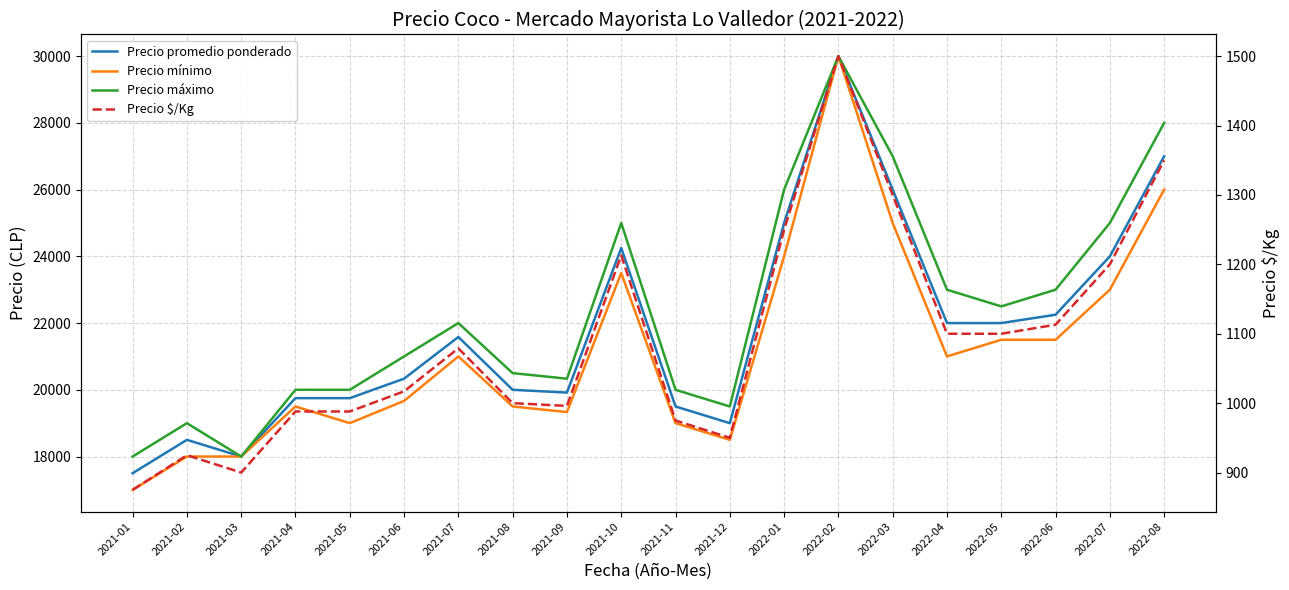

True or false: Precio mínimo and Precio $/Kg intersect in this chart.

False